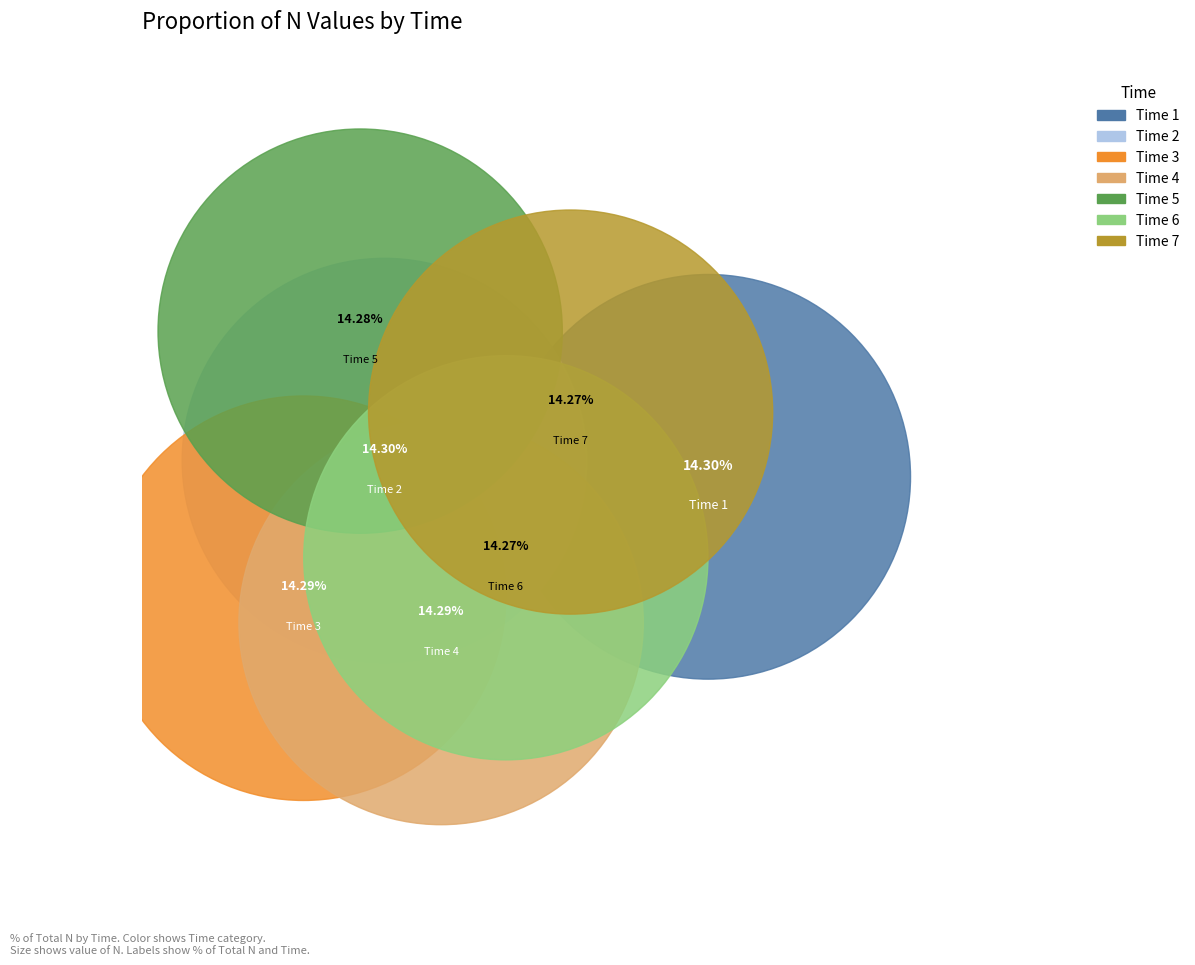

Which category has the smallest portion of the pie?

7